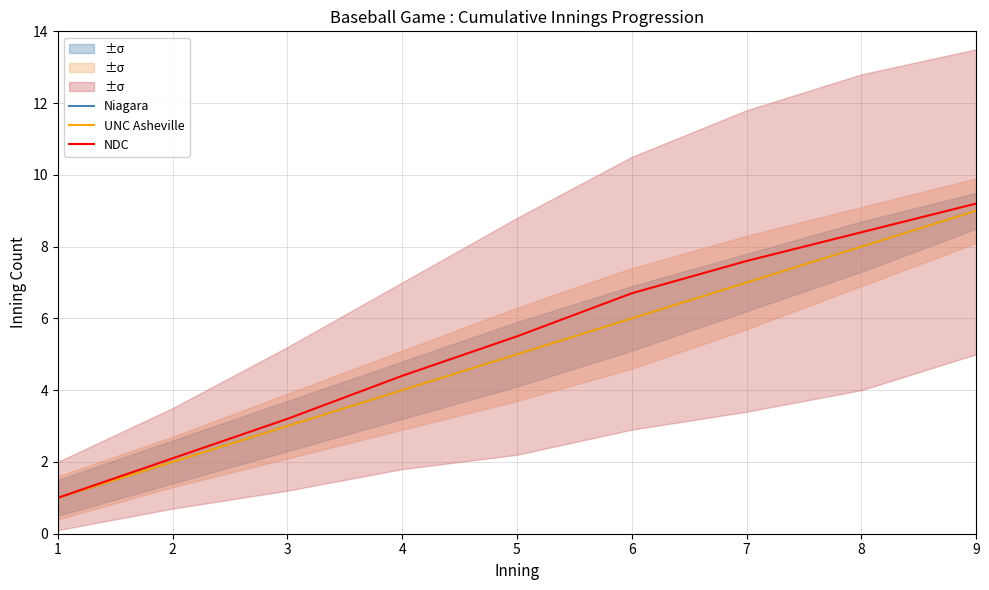

Which series has the widest spread of values?

NDC